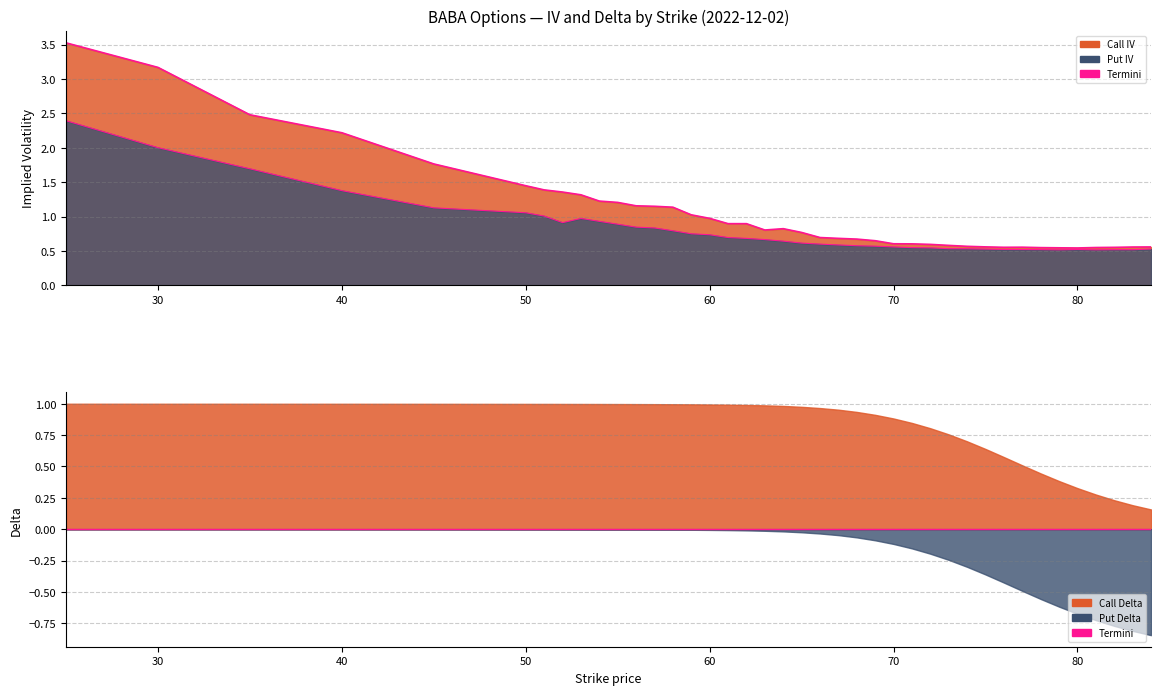

Which series has the widest spread of values?

call_iv